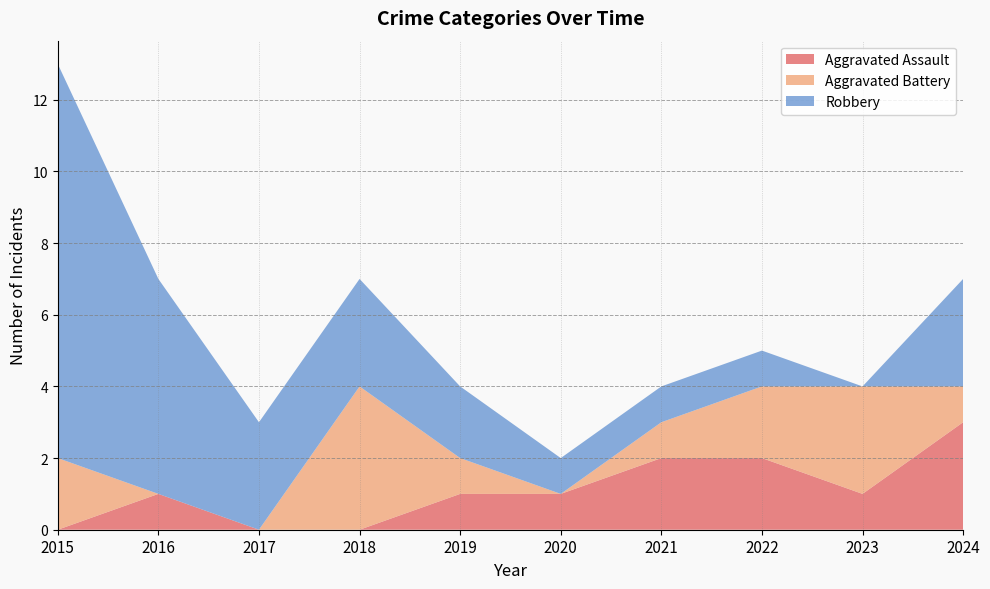

How many lines are shown in the chart?

3